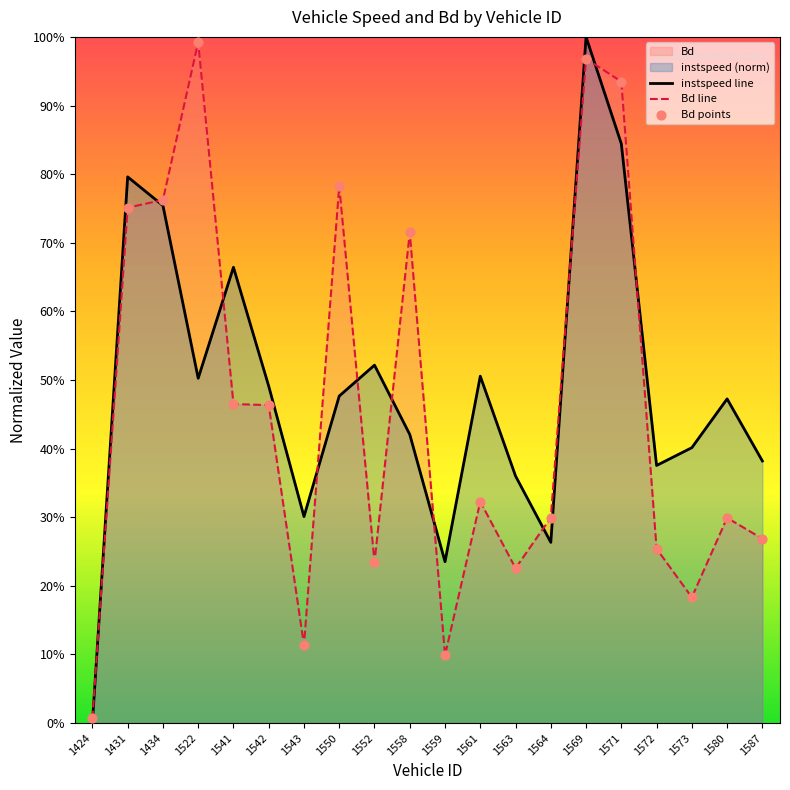

Which series has the widest spread of Y values?

instspeed line